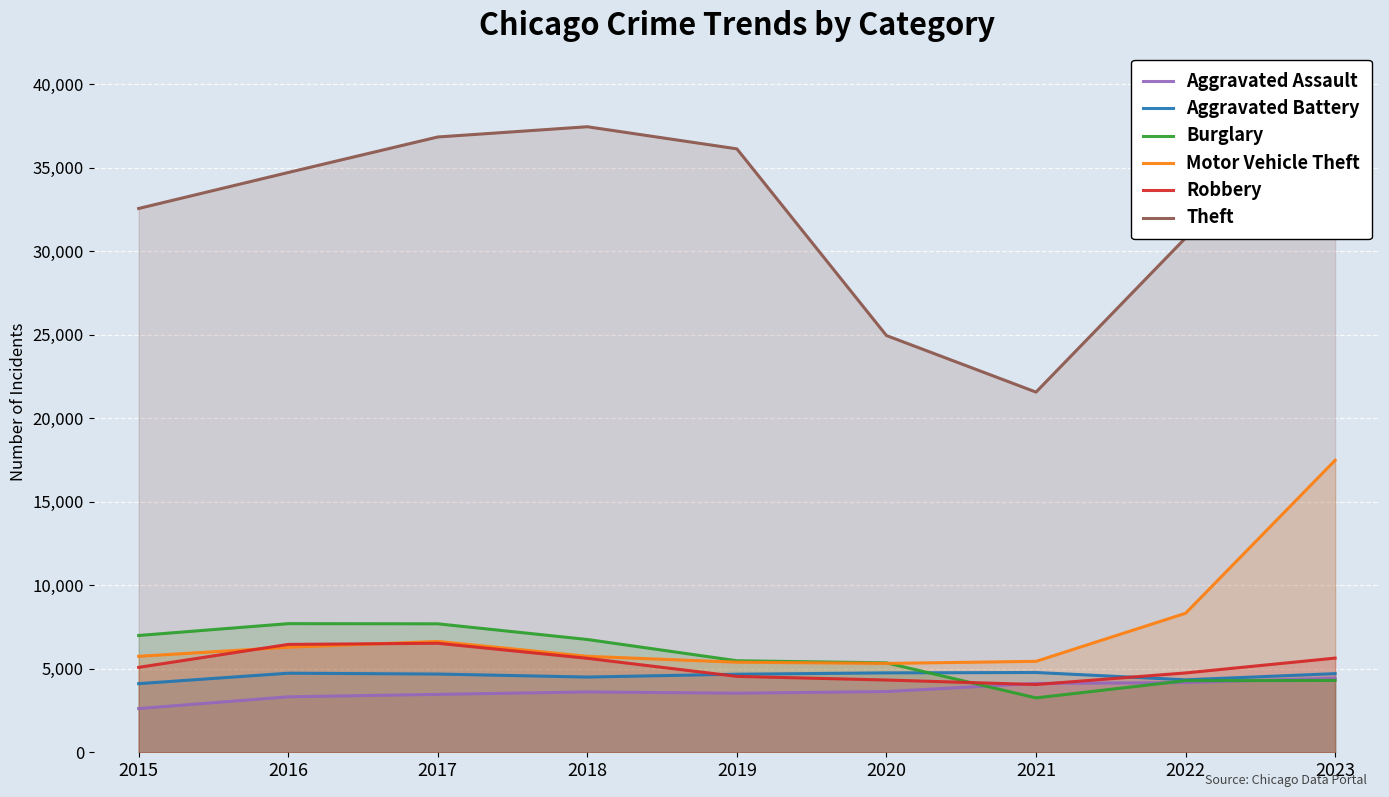

Where do Aggravated Battery and Robbery first cross each other?

2018 and 2019